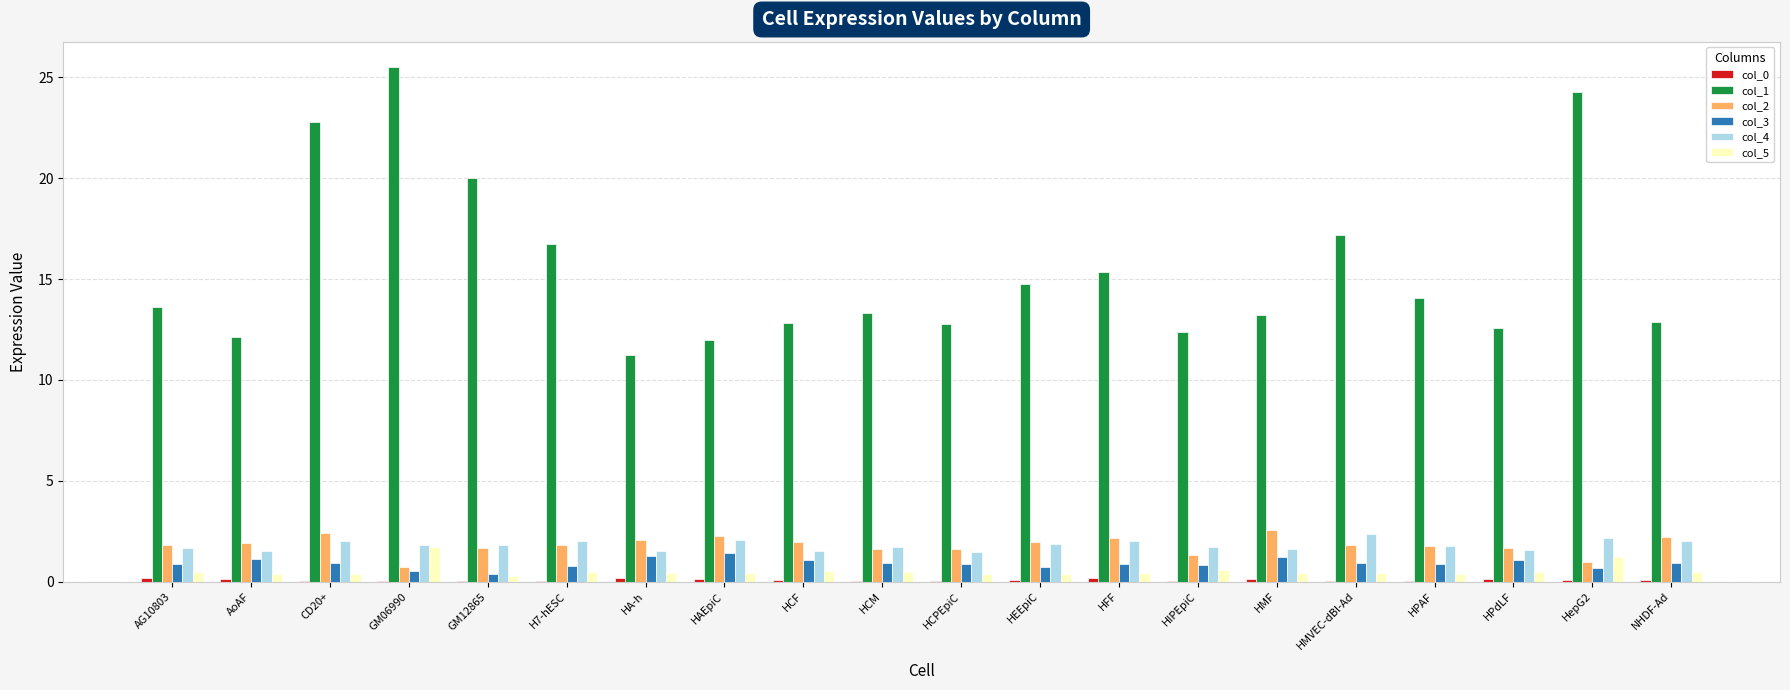

True or false: col_3 has a value of 0.9 at AG10803.

True